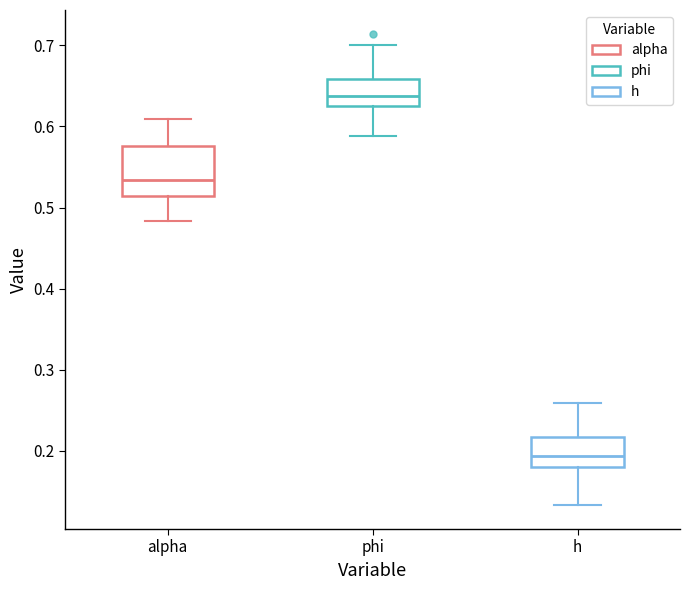

Comparing the boxes themselves (not the whiskers), which one is the tallest?

alpha